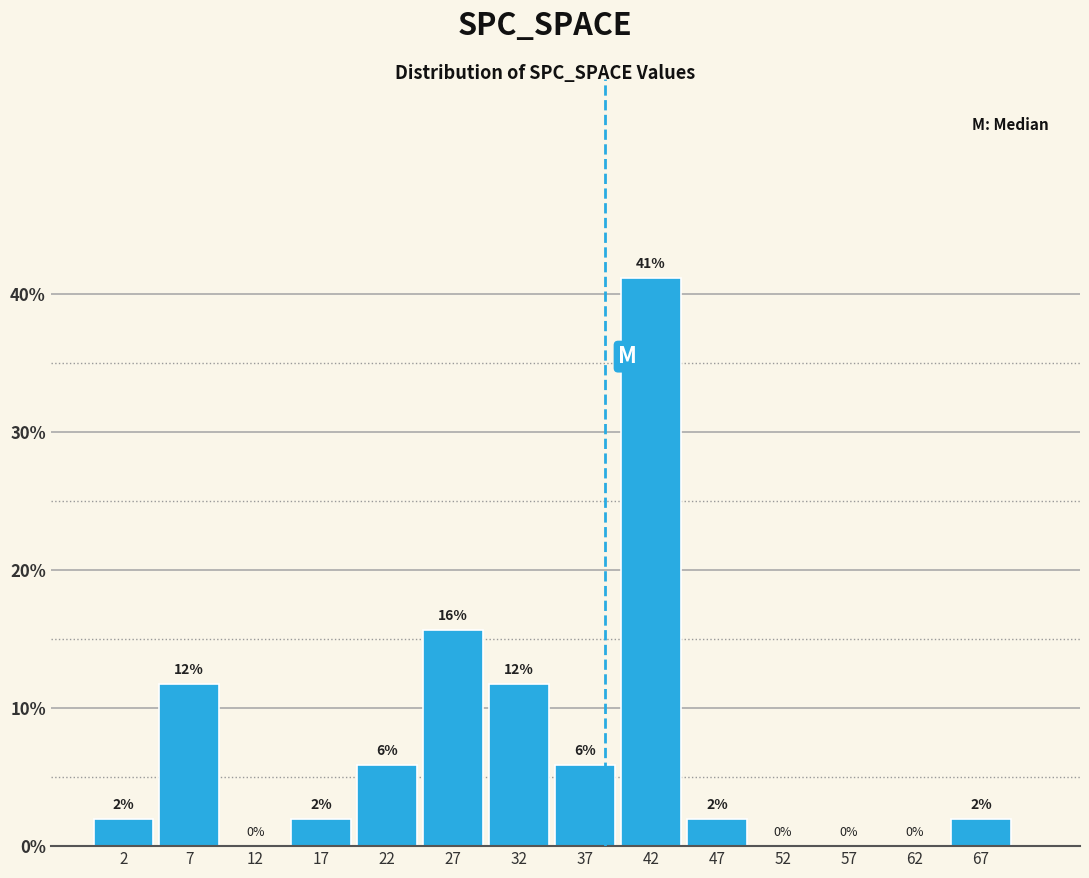

Which range on the x-axis has the tallest bar?

40 to 45